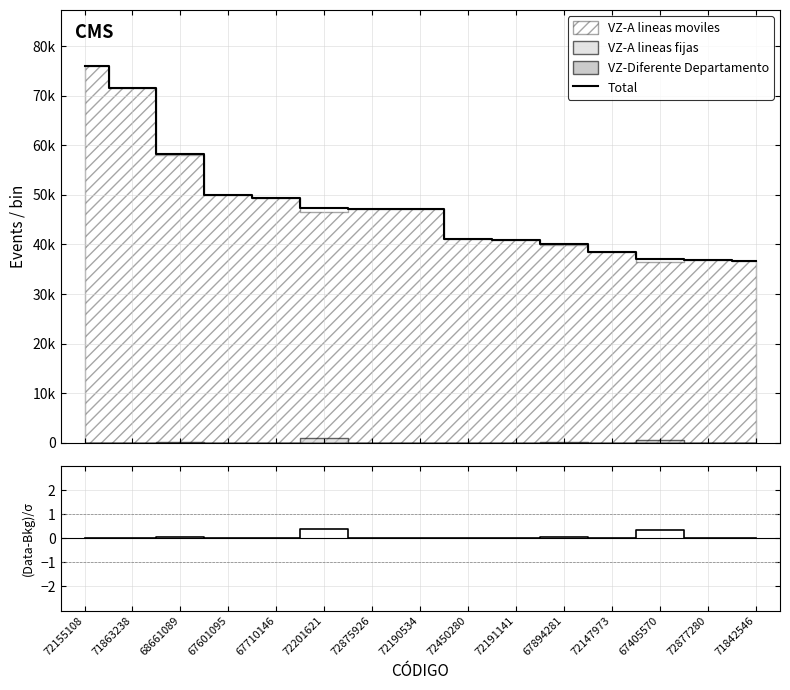

Reading left to right, what are all the values shown in this chart?

Total: 72155108=75916.0	71863238=71620.0	68661089=58153.0	67601095=50036.0	67710146=49427.0	72201621=47413.0	72875926=47252.0	72190534=47234.0	72450280=41005.0	72191141=40849.0	67894281=40011.0	72147973=38530.0	67405570=37142.0	72877280=36804.0	71842546=36601.0
(Total-Mobile)/σ: 72155108=0.0	71863238=0.0	68661089=0.1	67601095=0.0	67710146=0.0	72201621=0.4	72875926=0.0	72190534=0.0	72450280=0.0	72191141=0.0	67894281=0.1	72147973=0.0	67405570=0.4	72877280=0.0	71842546=0.0